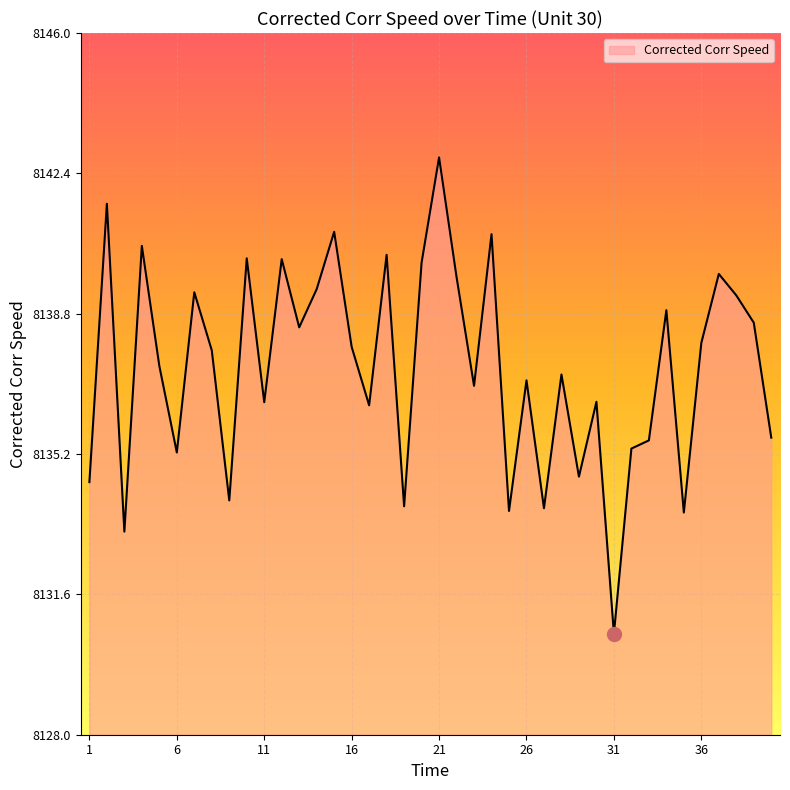

What is the minimum value shown in the chart?

8130.6